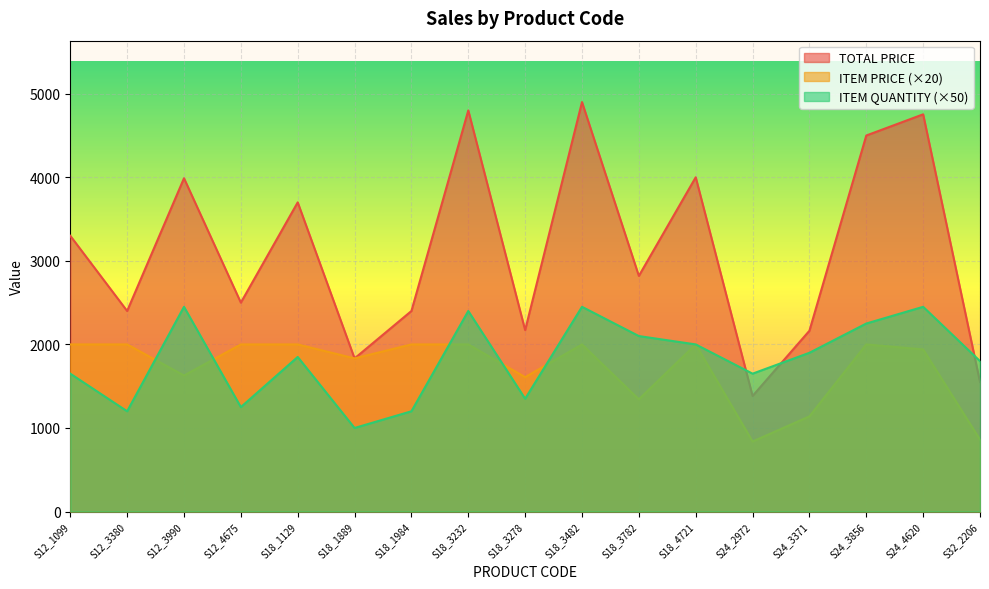

List the labels in order of ITEM QUANTITY value, smallest first.

S18_1889, S12_3380, S18_1984, S12_4675, S18_3278, S12_1099, S24_2972, S32_2206, S18_1129, S24_3371, S18_4721, S18_3782, S24_3856, S18_3232, S12_3990, S18_3482, S24_4620